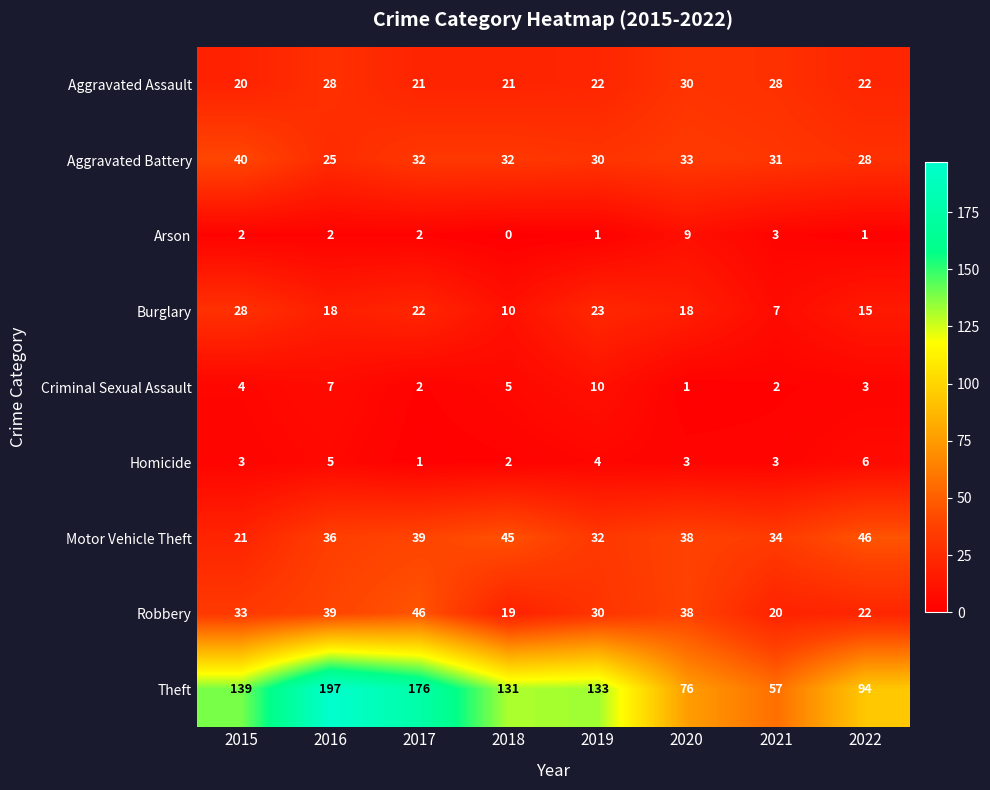

How many distinct data groups are displayed?

9